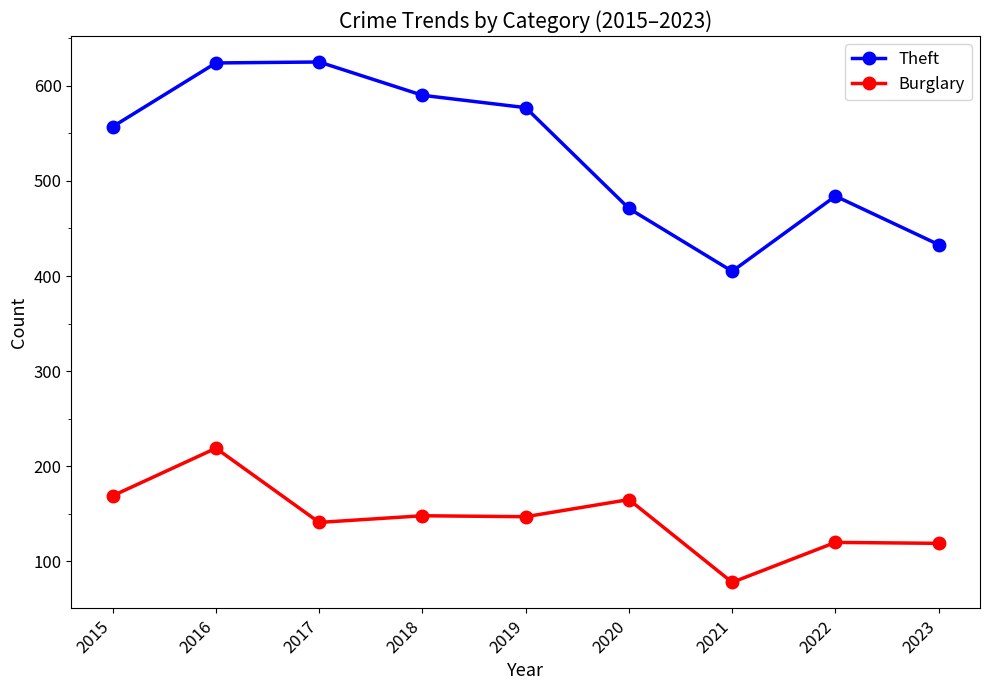

Where is Theft nearest to the value 515?

2022